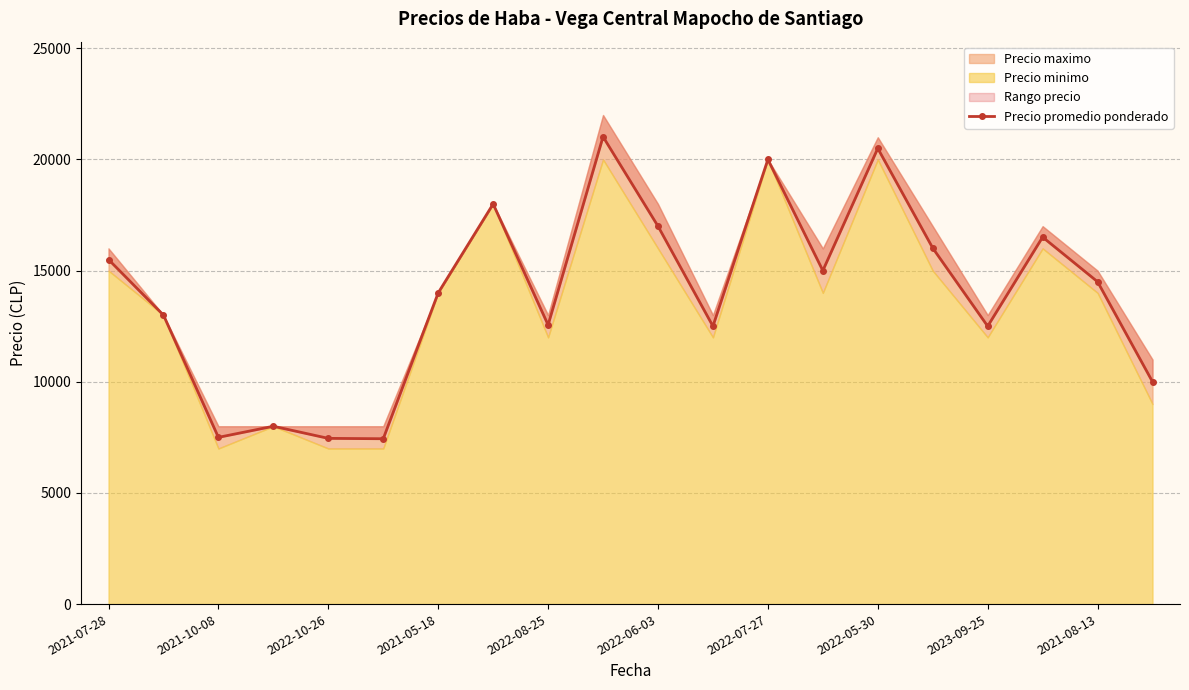

How many interior local peaks (higher than both neighbors) does the data have?

6